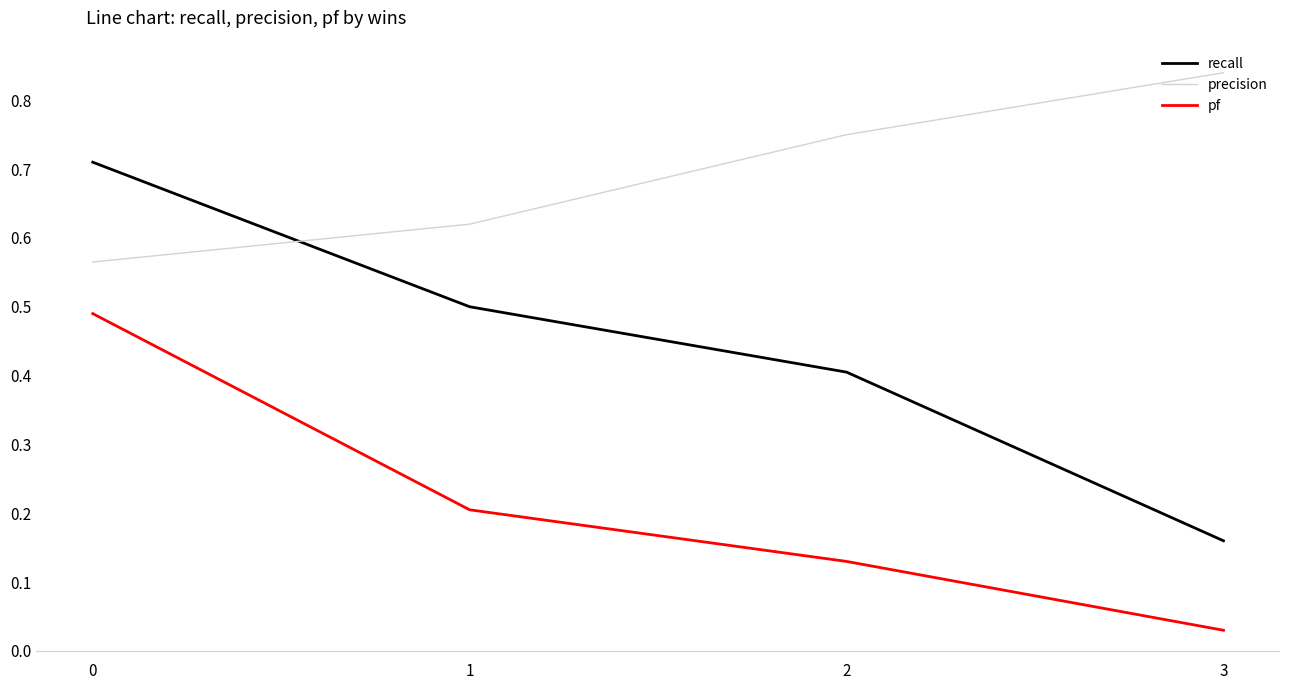

Where is recall nearest to the value 0?

3